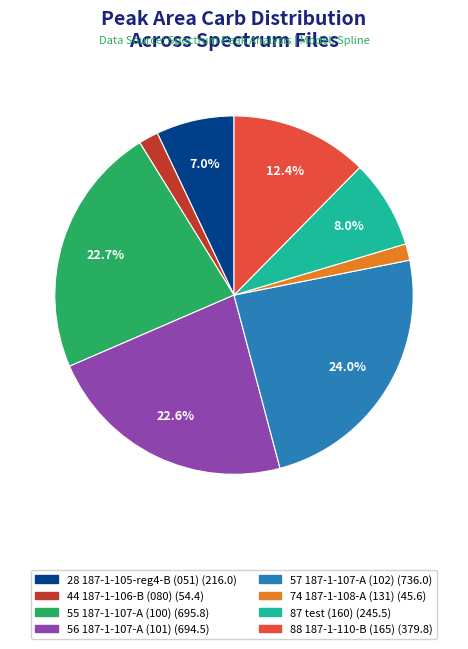

How many segments does this pie chart have?

8